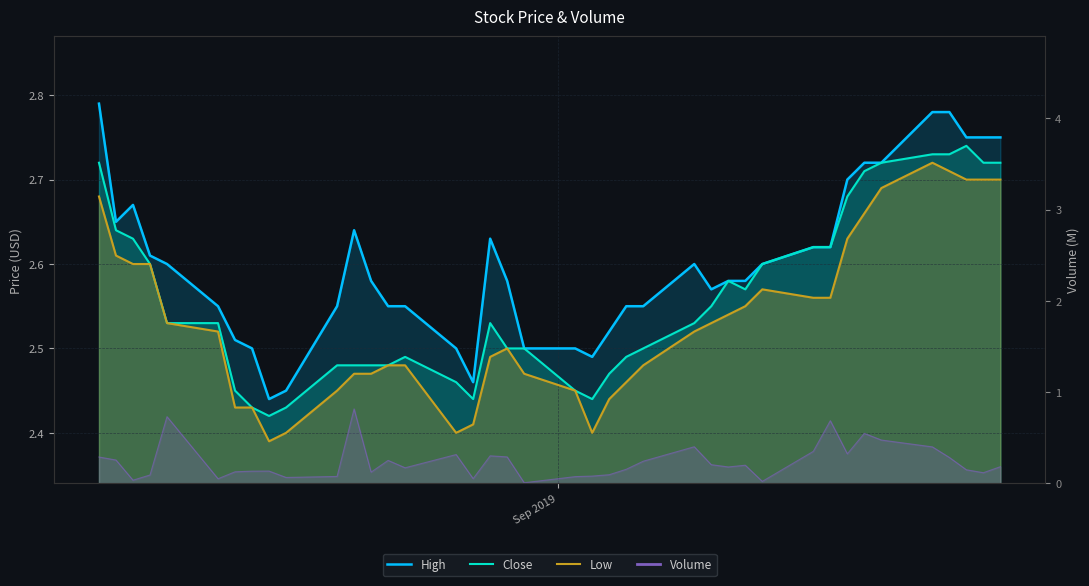

True or false: High and Low intersect in this chart.

False